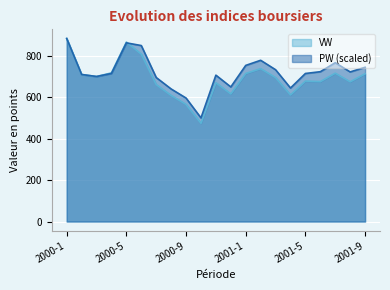

Reading right to left, transcribe all the data shown in this chart.

VW: 713.1	674.4	715.8	675.3	677.8	610.9	694.7	737.8	714.4	615.9	669.8	474.2	565.1	608.4	660.9	807.5	865.9	717.4	699.9	709.7	883.4
PW: 744.4	722.1	766.5	723.1	714.5	644.4	732.7	778.2	753.5	649.6	706.4	500.2	596.0	639.8	695.0	849.3	862.3	714.5	699.9	709.7	883.4